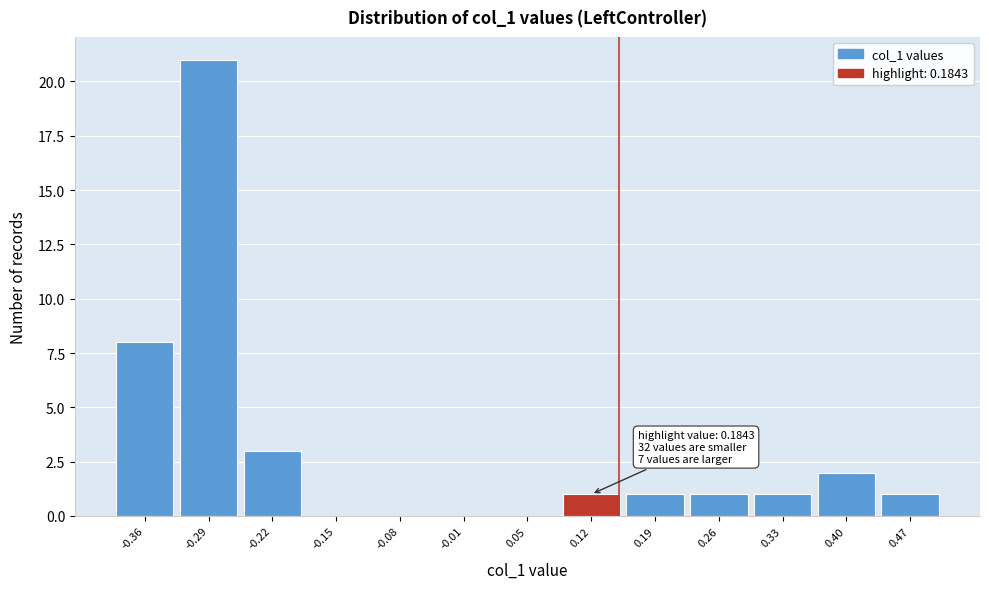

Reading left to right, what are all the values shown in this chart?

-0.36=8	-0.29=21	-0.22=3	-0.15=0	-0.08=0	-0.01=0	0.05=0	0.12=1	0.19=1	0.26=1	0.33=1	0.40=2	0.47=1